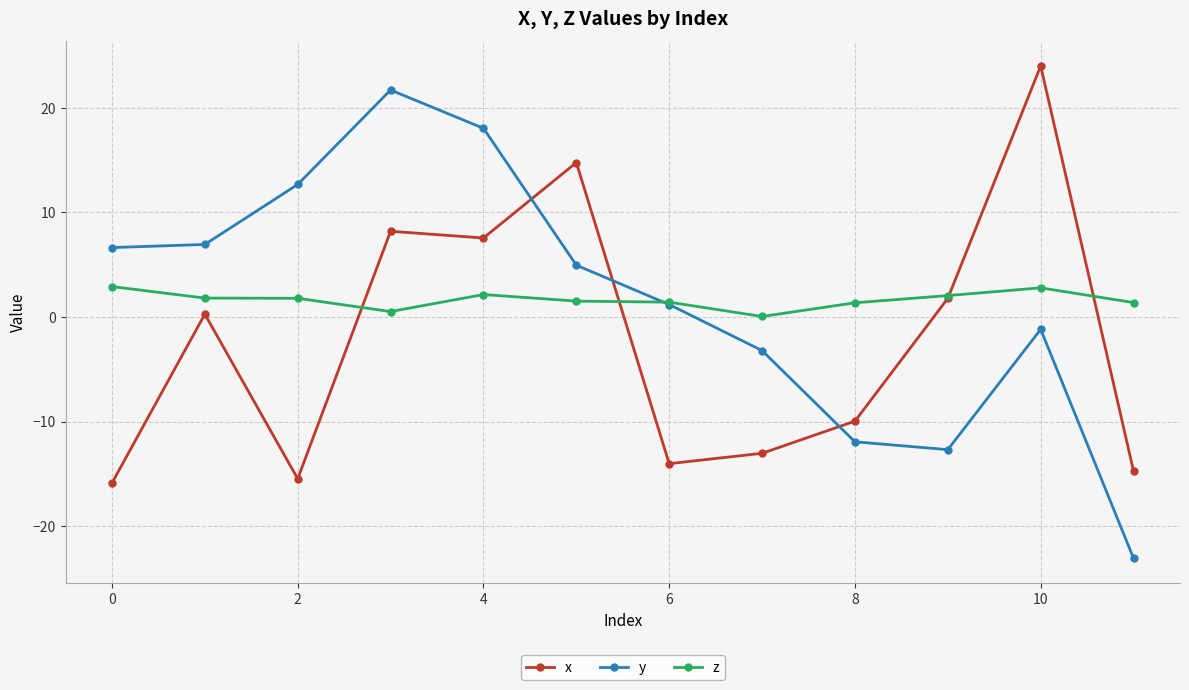

Which series has the widest spread of values?

y